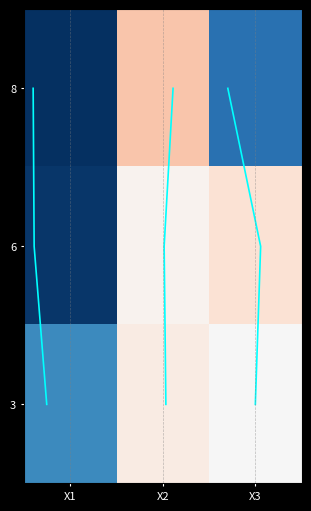

Rank the categories by 3 value from highest to lowest.

X2, X3, X1